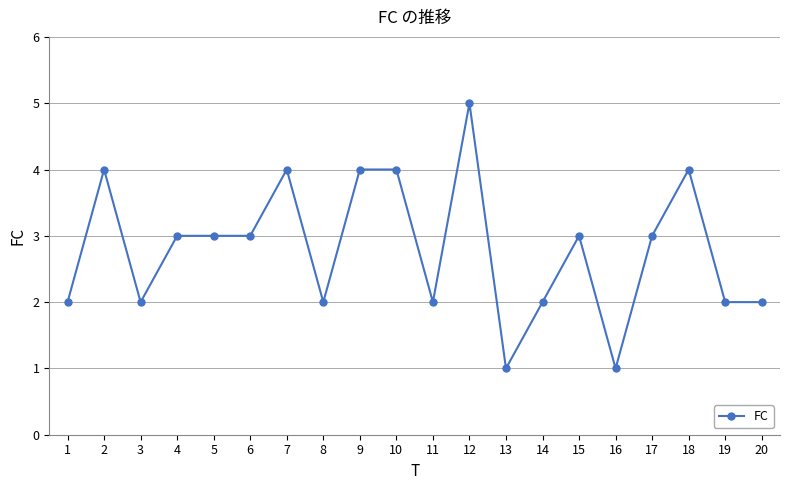

What is the change in value from 2 to 13?

-3